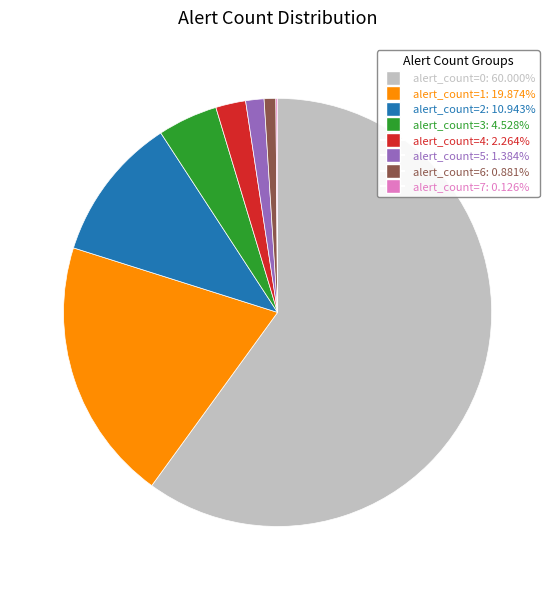

Does any single category account for the majority?

Yes